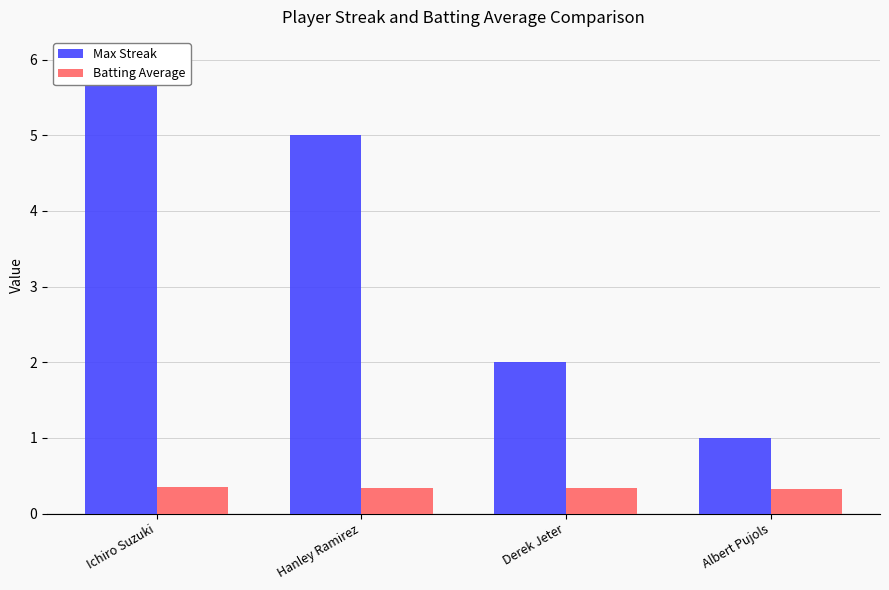

At which label is Batting Average closest to 0?

Albert Pujols